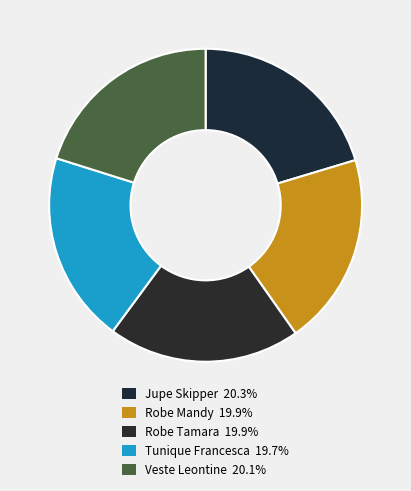

True or false: Jupe Skipper accounts for 14% of the total.

False